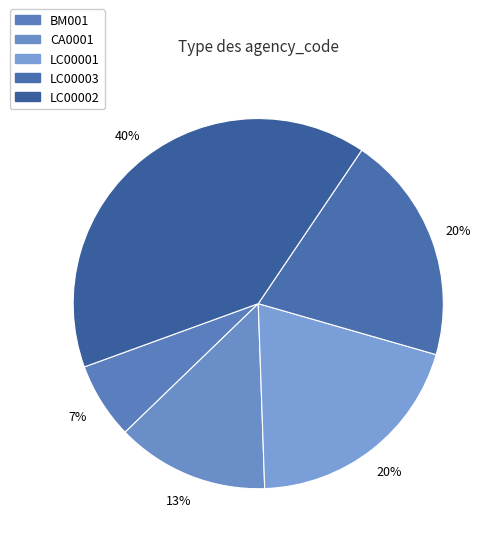

True or false: LC00003 accounts for 20% of the total.

True